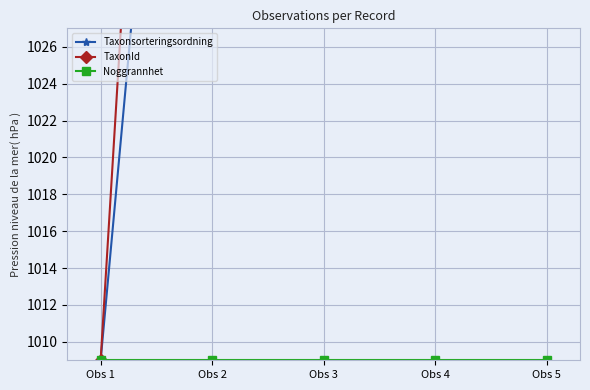

What are all the series names shown in the legend?

Taxonsorteringsordning, TaxonId, Noggrannhet